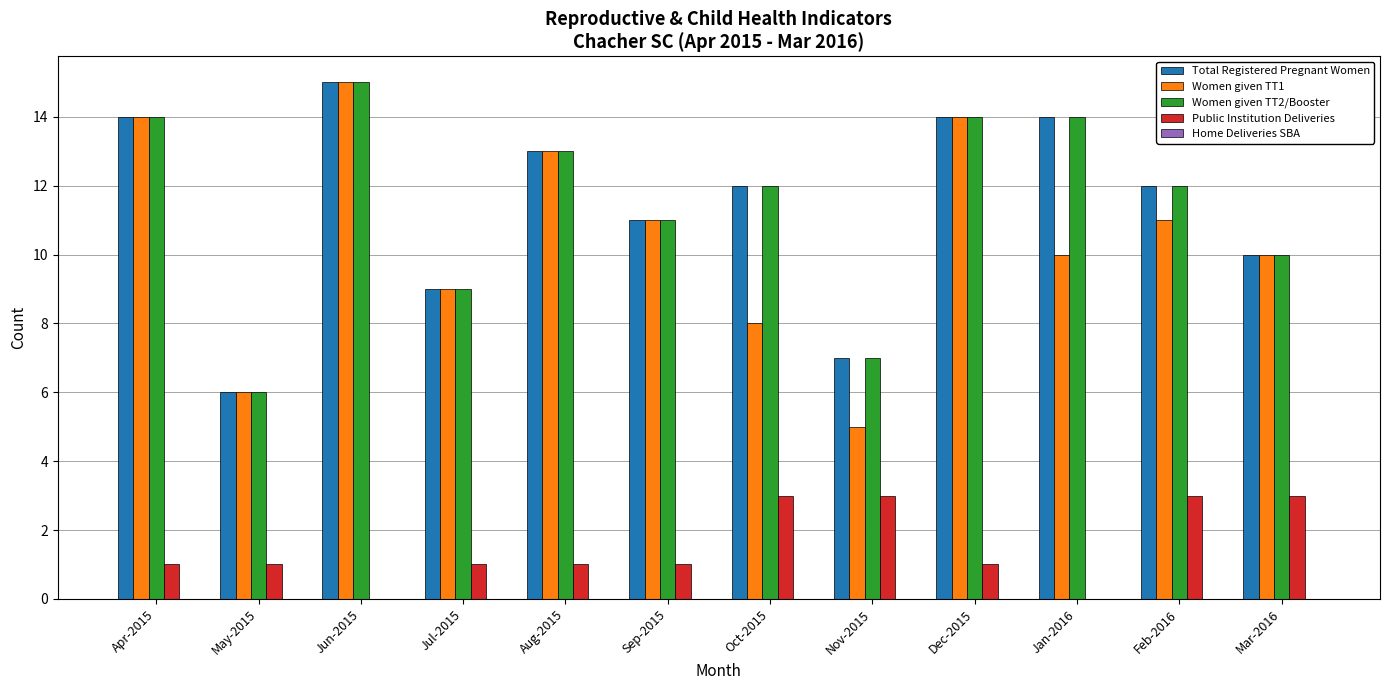

At which category is the sum across all series the highest?

Jun-2015